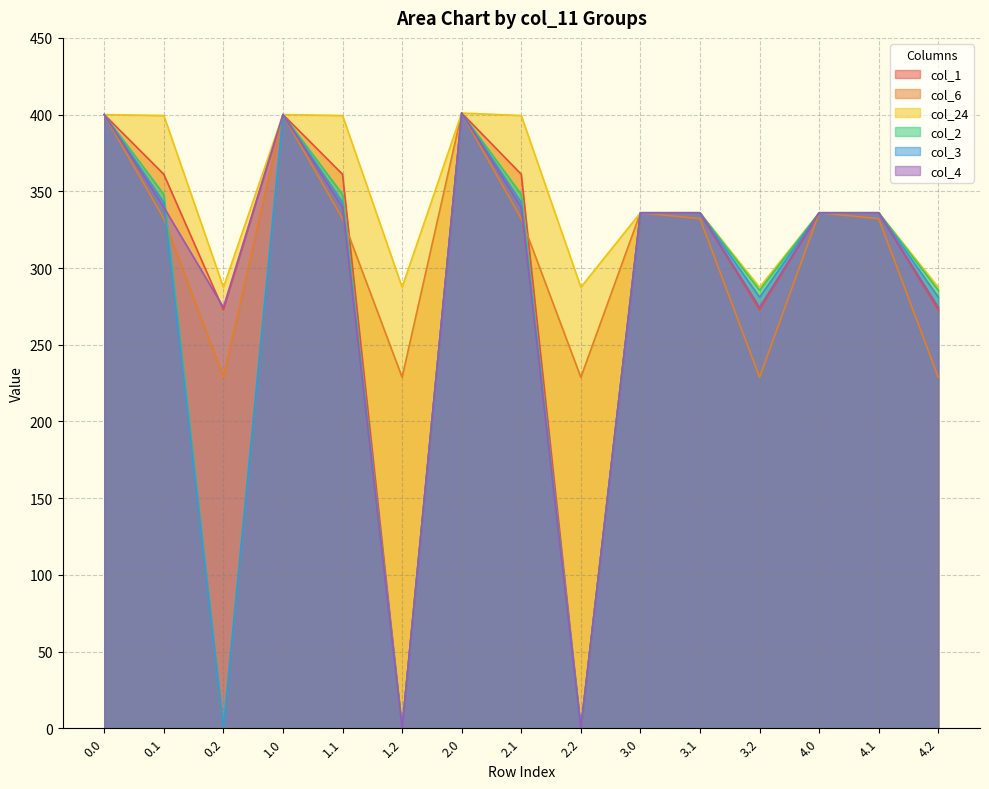

True or false: col_4 has more than 1 points higher than both neighbors.

True